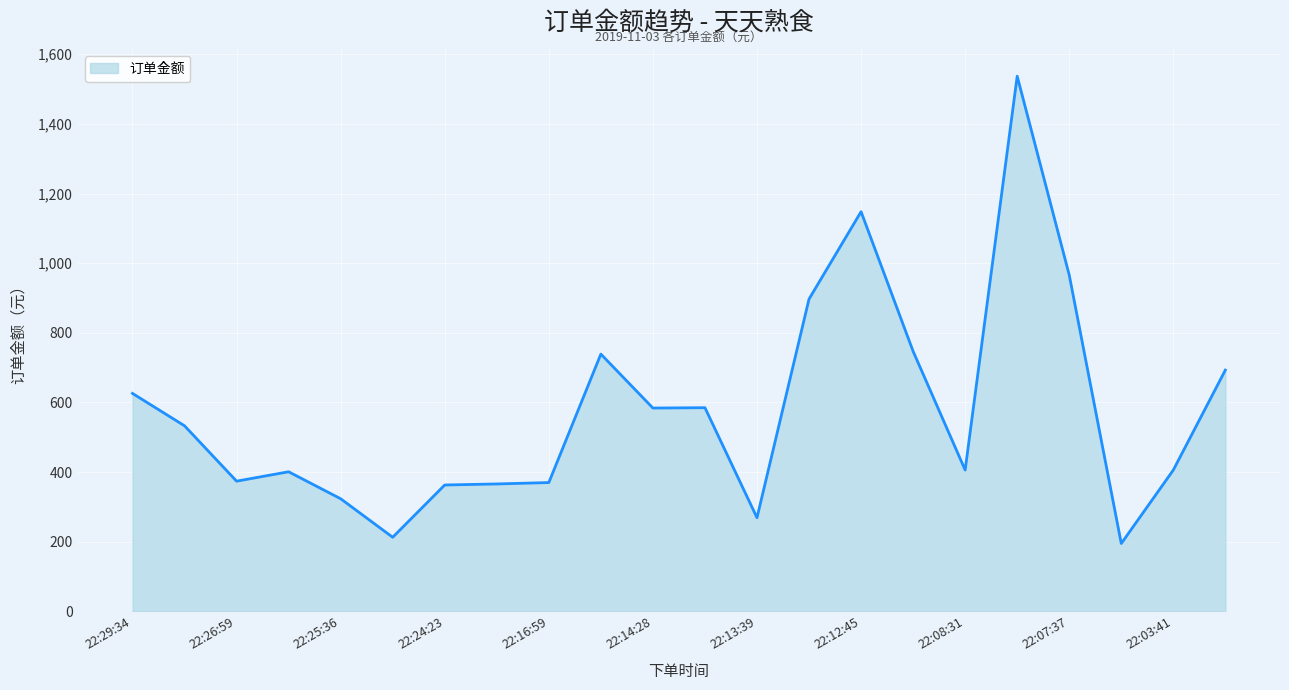

What is the minimum value shown in the chart?

195.0